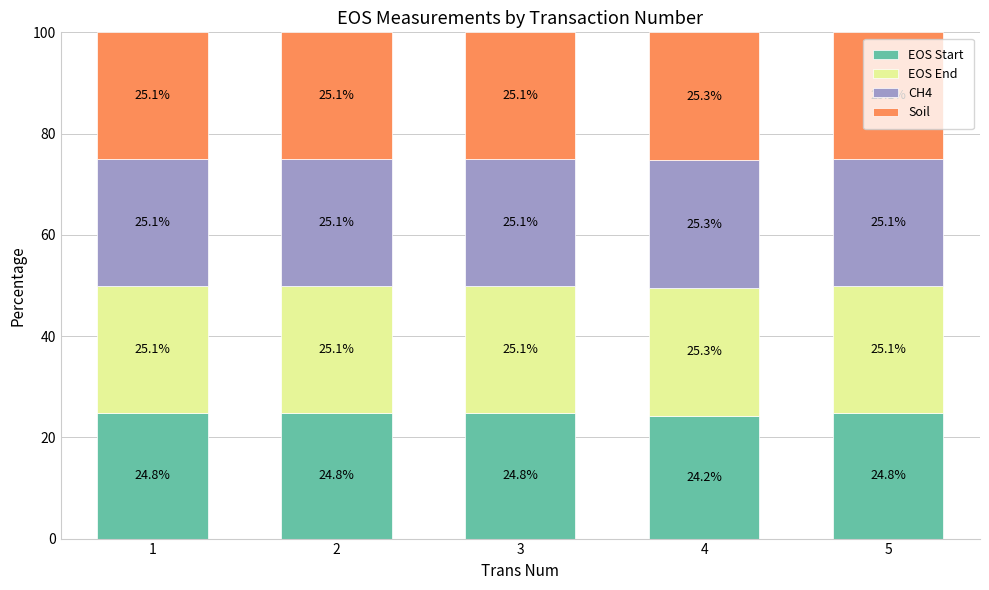

Is it true that EOS Start equals 6.3 at 2?

False